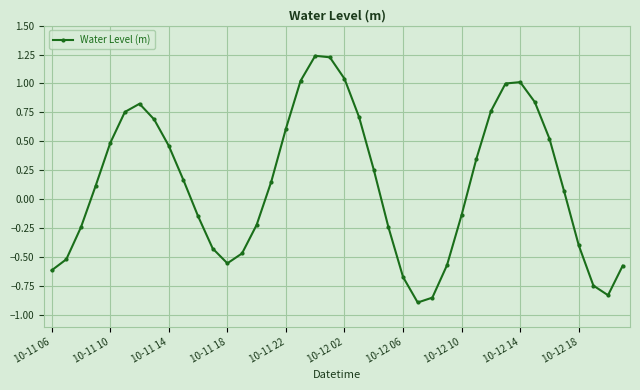

What is the difference between the maximum and minimum values?

2.1